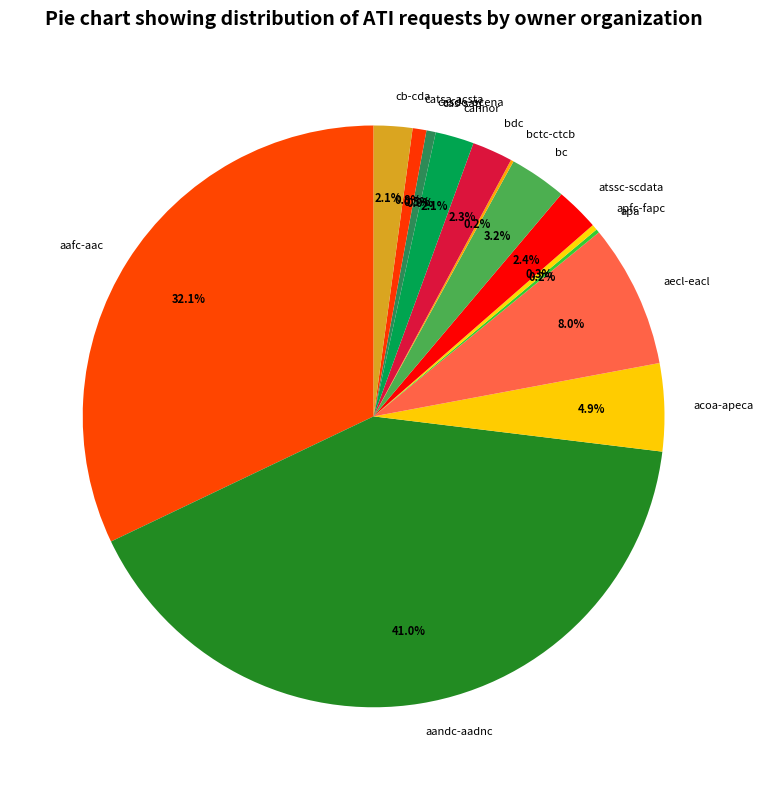

True or false: bc accounts for 3% of the total.

True